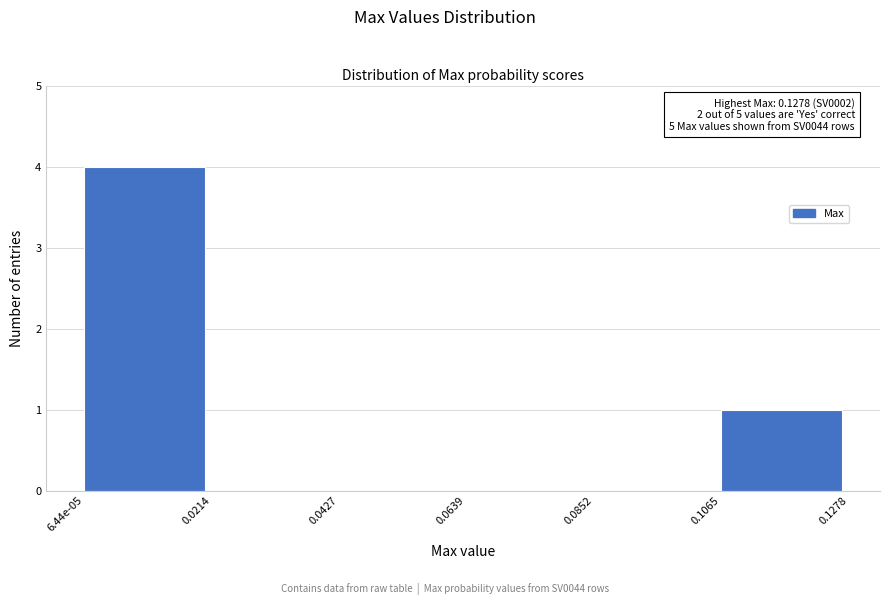

Reading right to left, what are all the values shown in this chart?

0.1065=1	0.0852=0	0.0639=0	0.0427=0	0.0214=0	6.44e-05=4